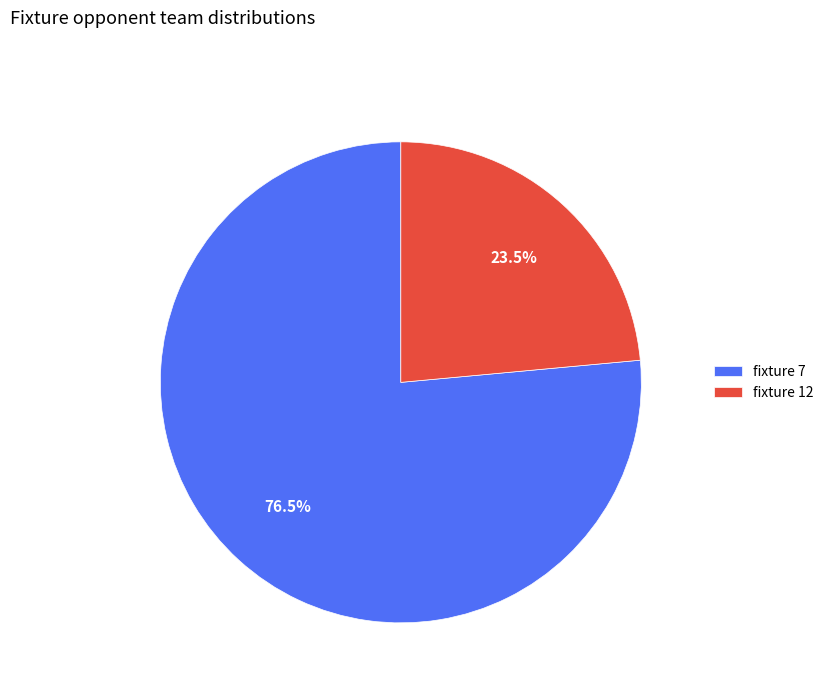

Rank the categories by value from highest to lowest.

fixture 7, fixture 12